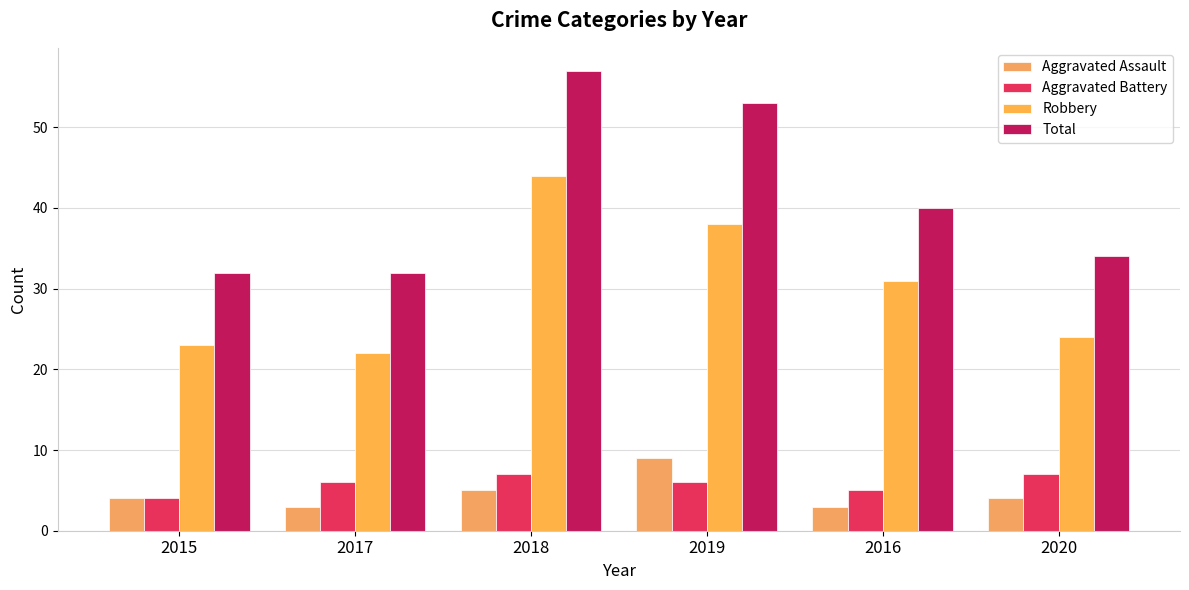

List the labels in order of Total value, largest first.

2018, 2019, 2016, 2020, 2015, 2017